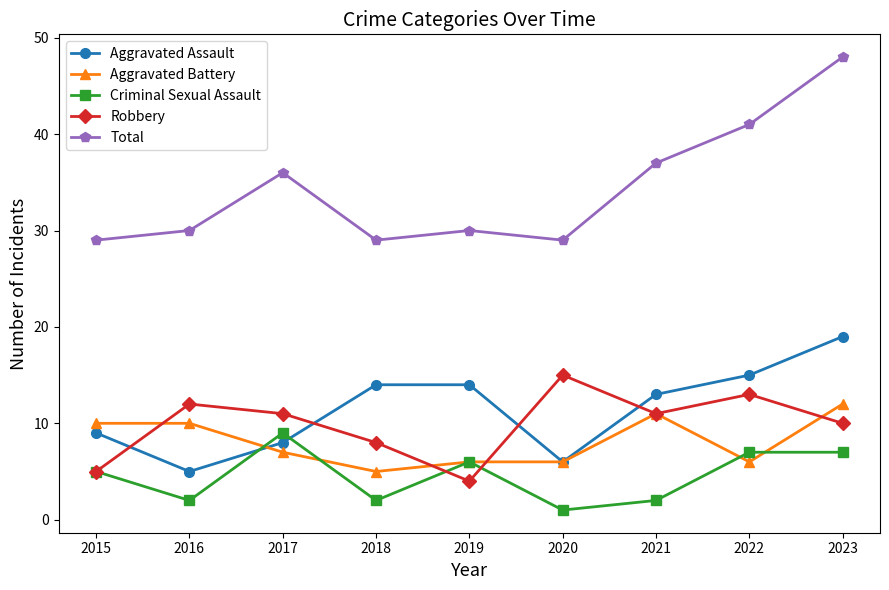

What is the average value of the Criminal Sexual Assault series?

5